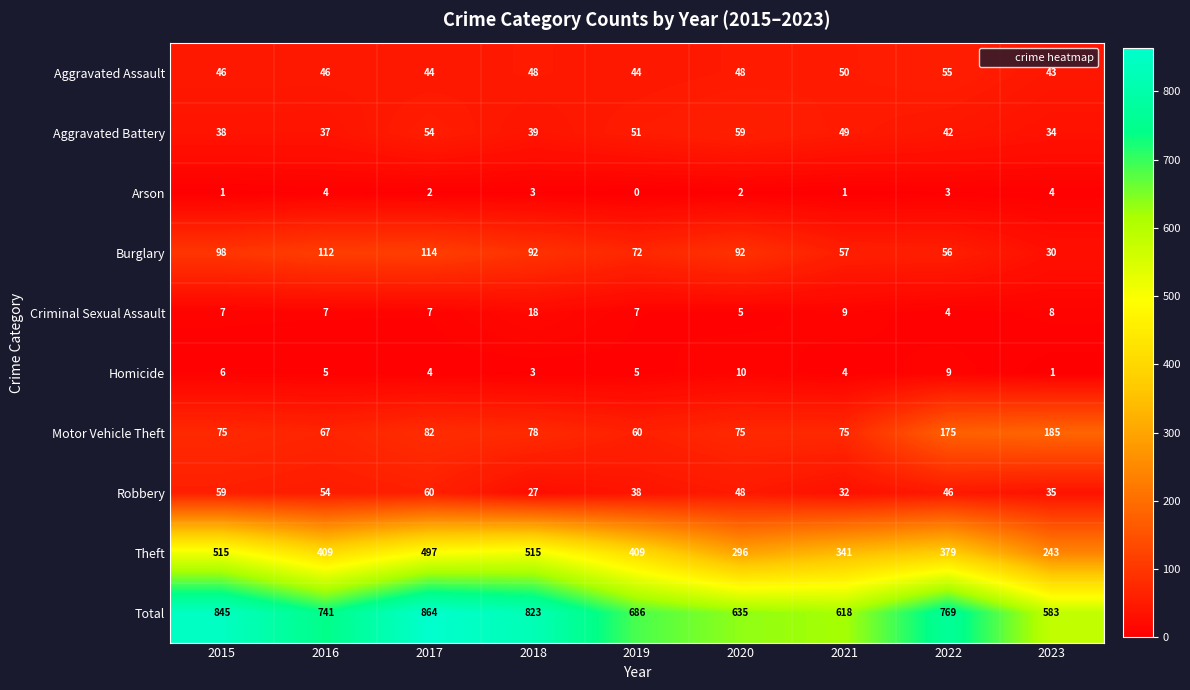

The Homicide series shows 5 at 2019. True or false?

True